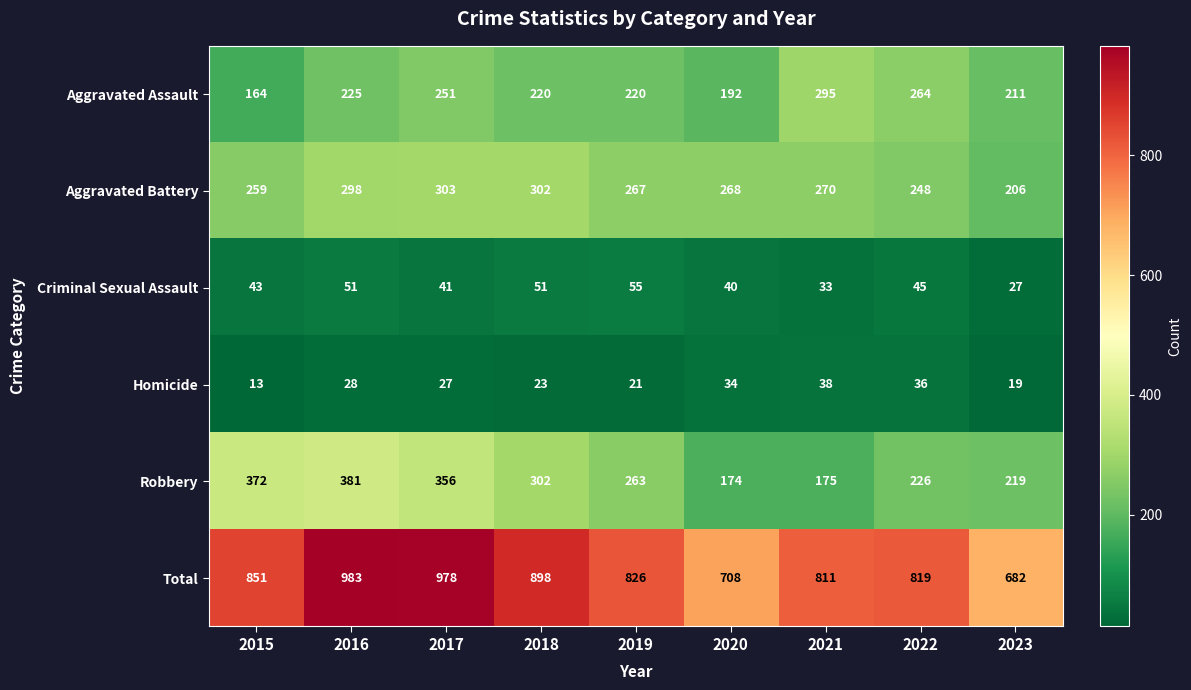

What is the average value of the Homicide series?

27